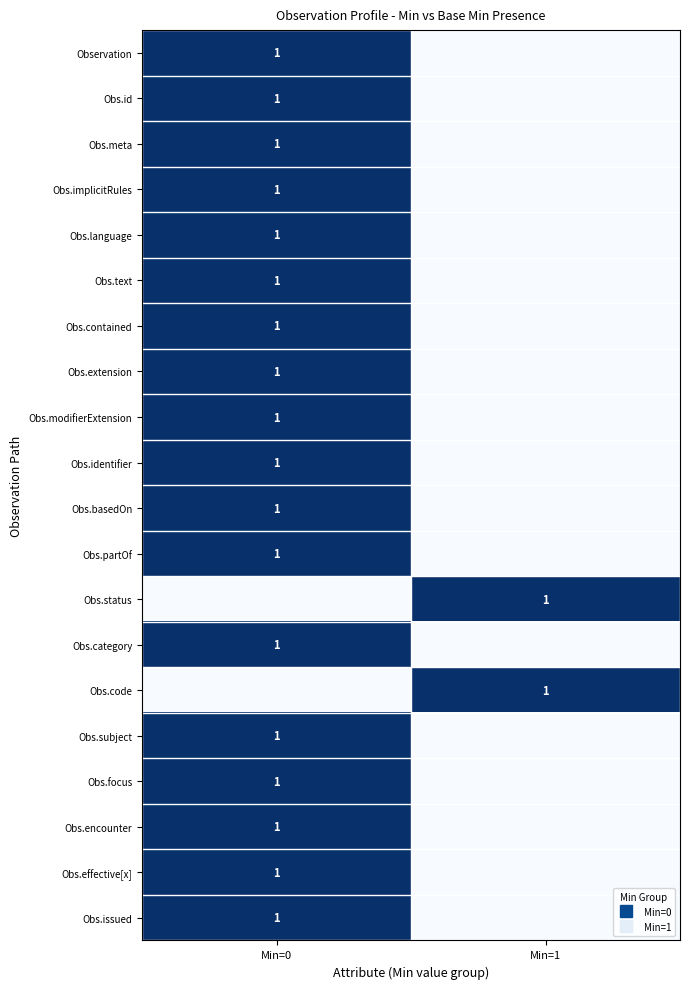

What is the difference between the highest and lowest values at Min=1?

1